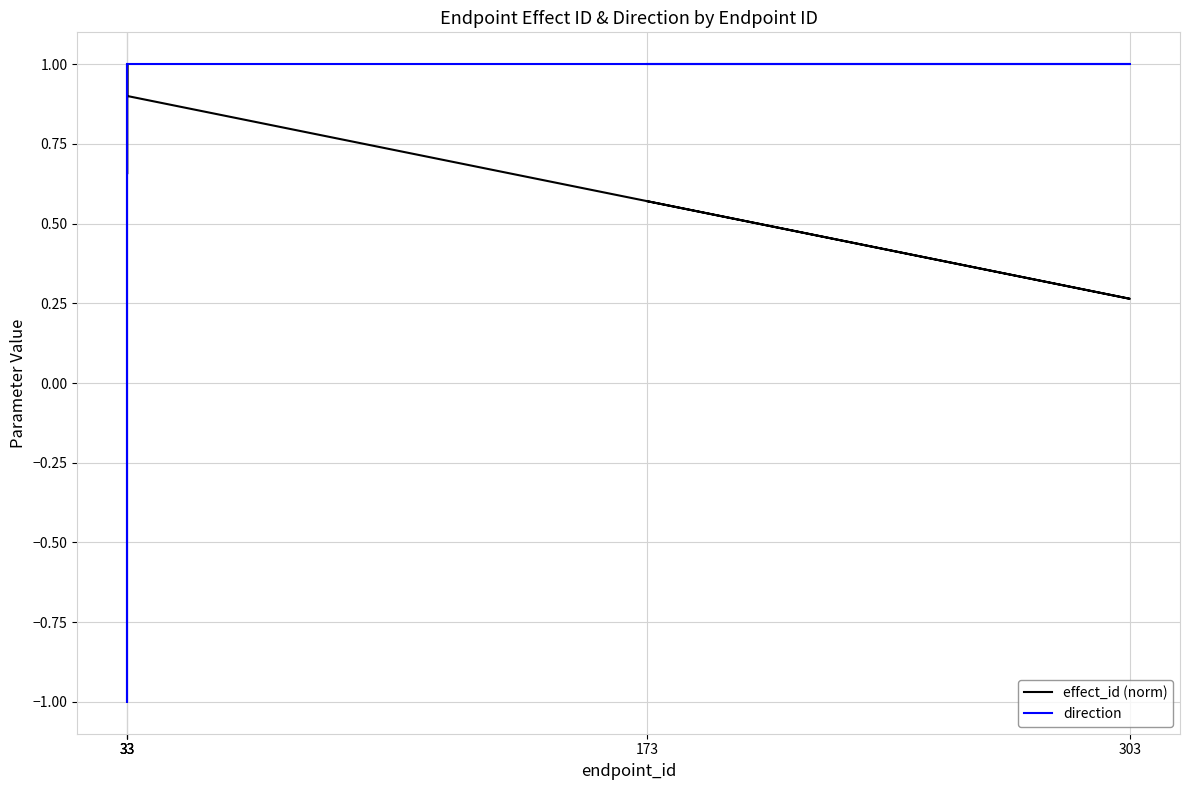

What is the sum of the effect_id (norm) values at 303 and 33?

1.3